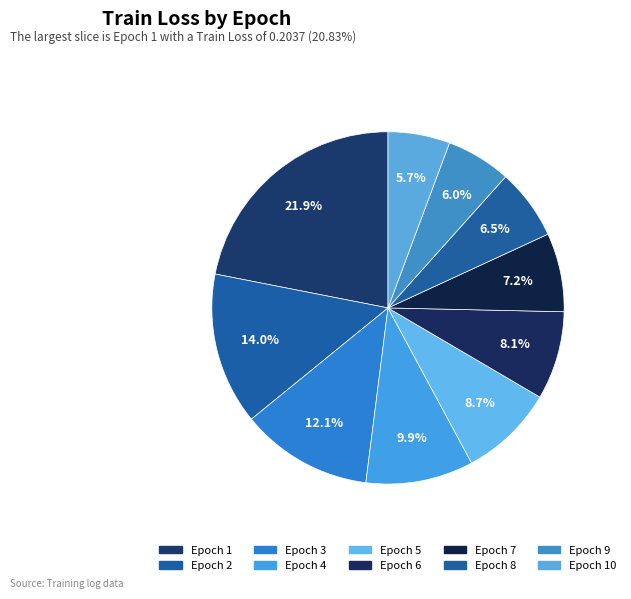

Count the number of slices in the pie.

10